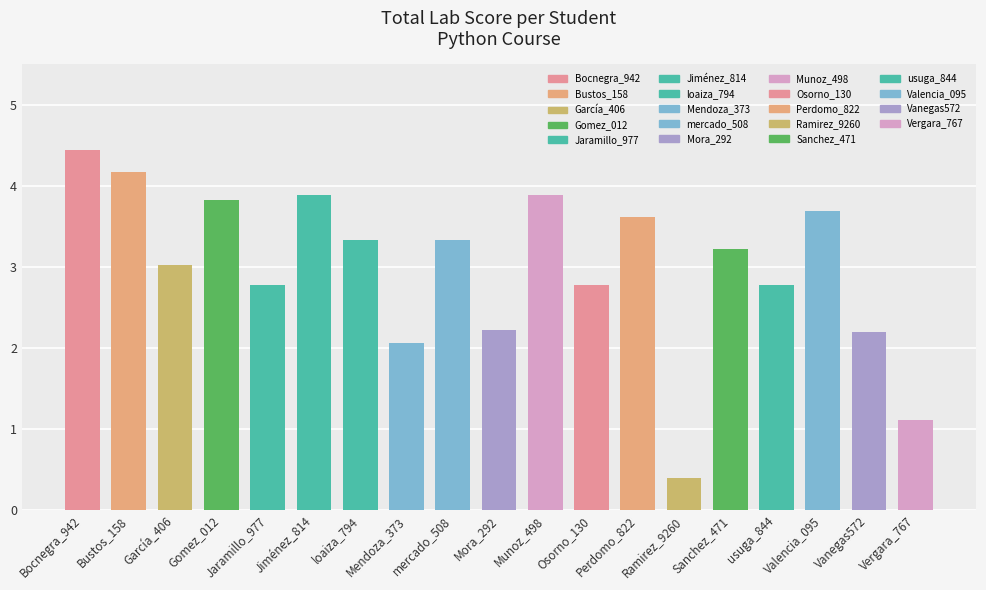

Count the number of data series in this chart.

1